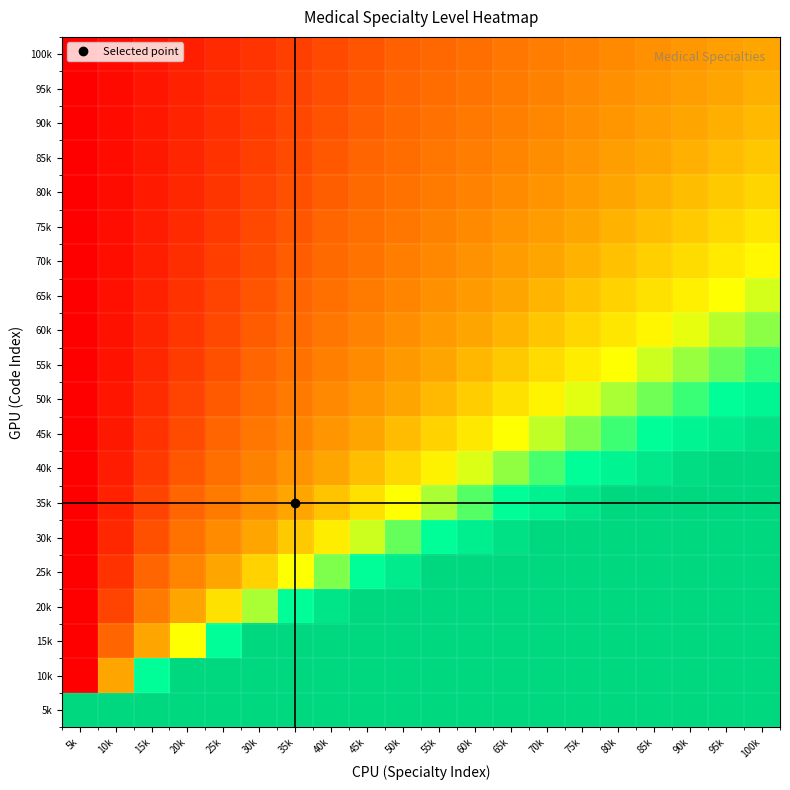

How many categories are shown in the chart?

20